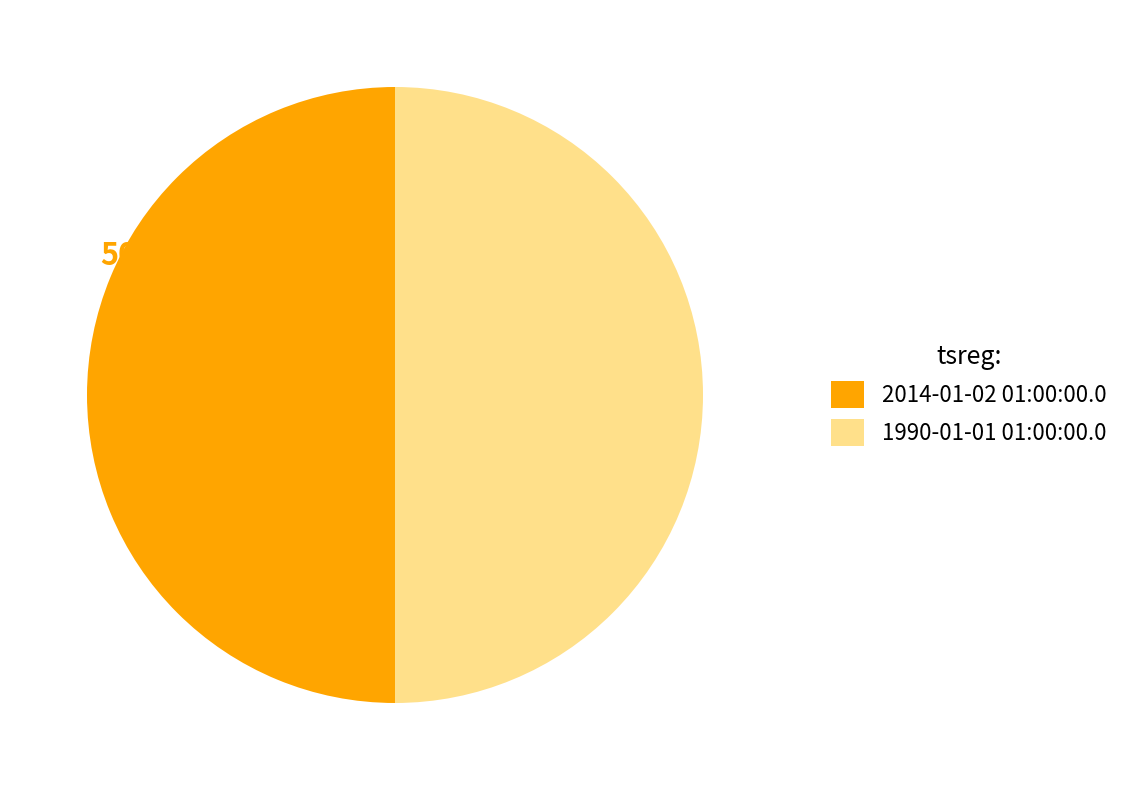

To the nearest percent, what percentage of the pie is 2014-01-02 01:00:00.0?

50%